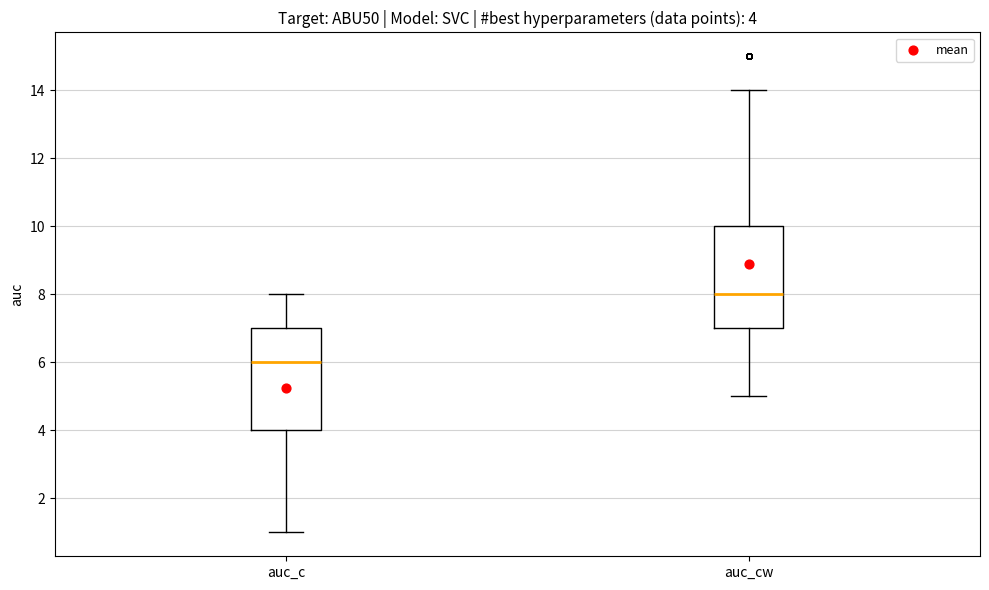

Which box has the lowest median line?

auc_c